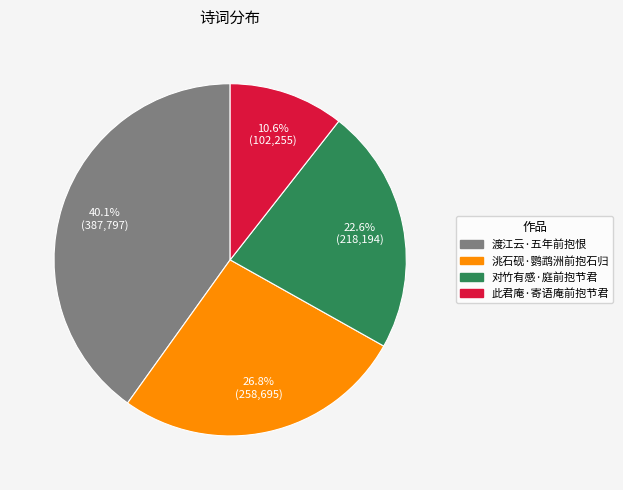

Which category has the smallest portion of the pie?

此君庵·寄语庵前抱节君